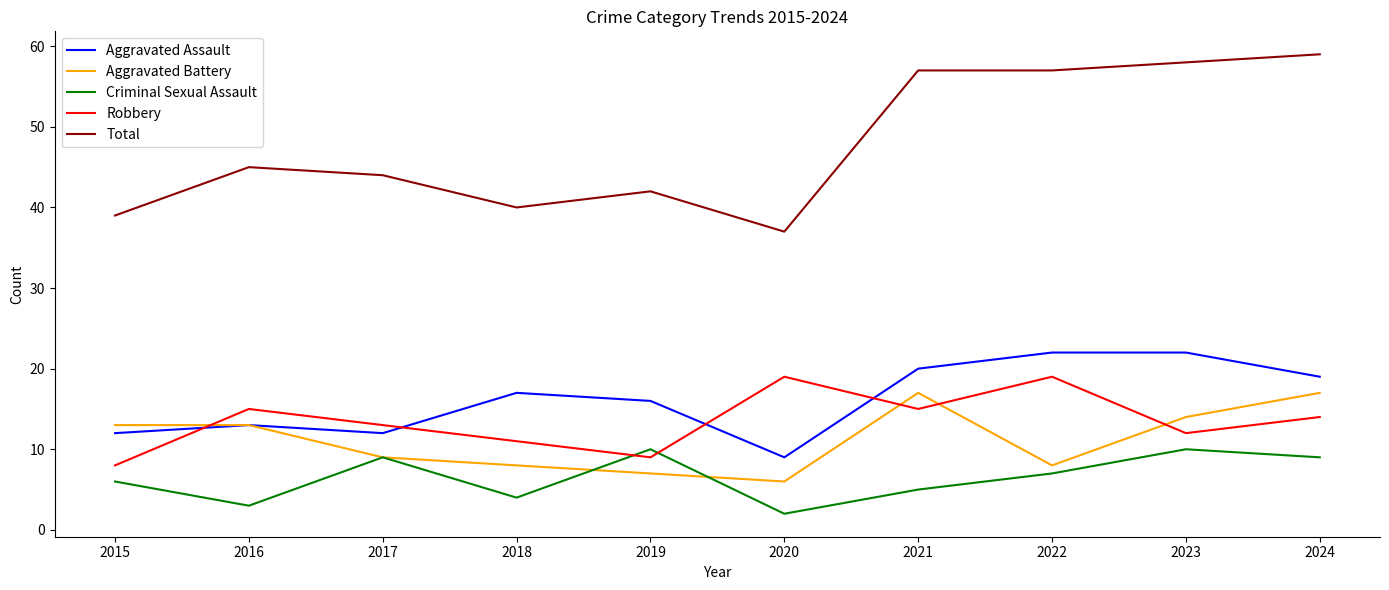

How many values in the Aggravated Battery series are below 13?

5